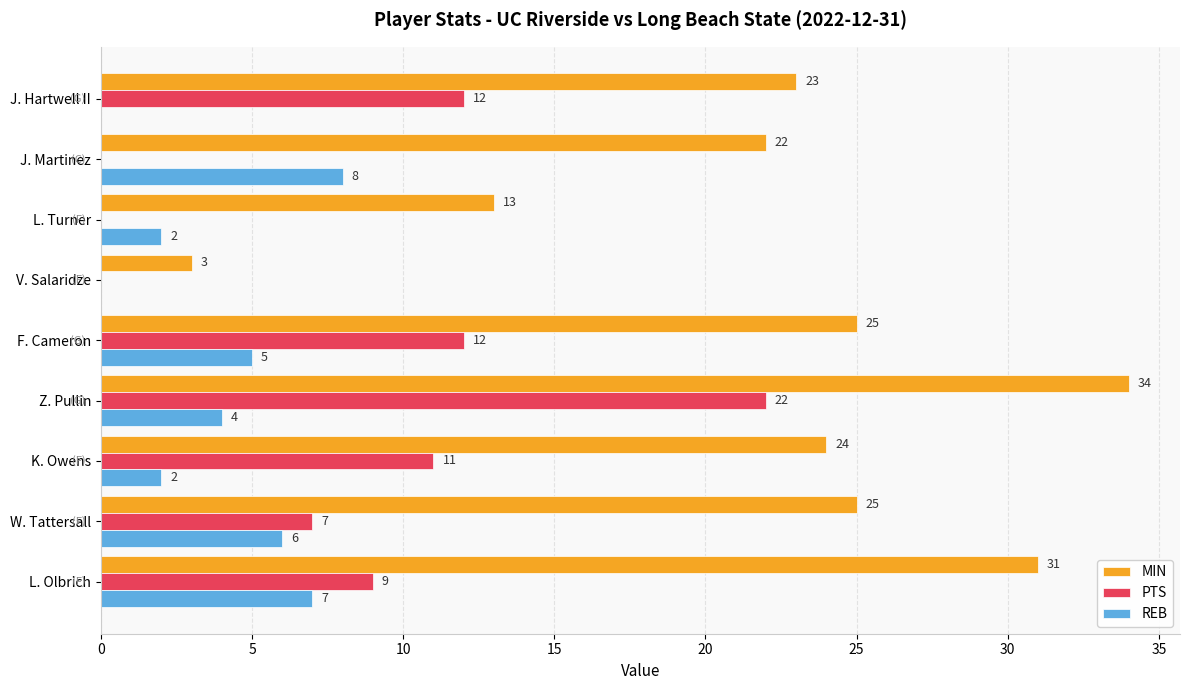

Which series has the largest total across all categories?

MIN